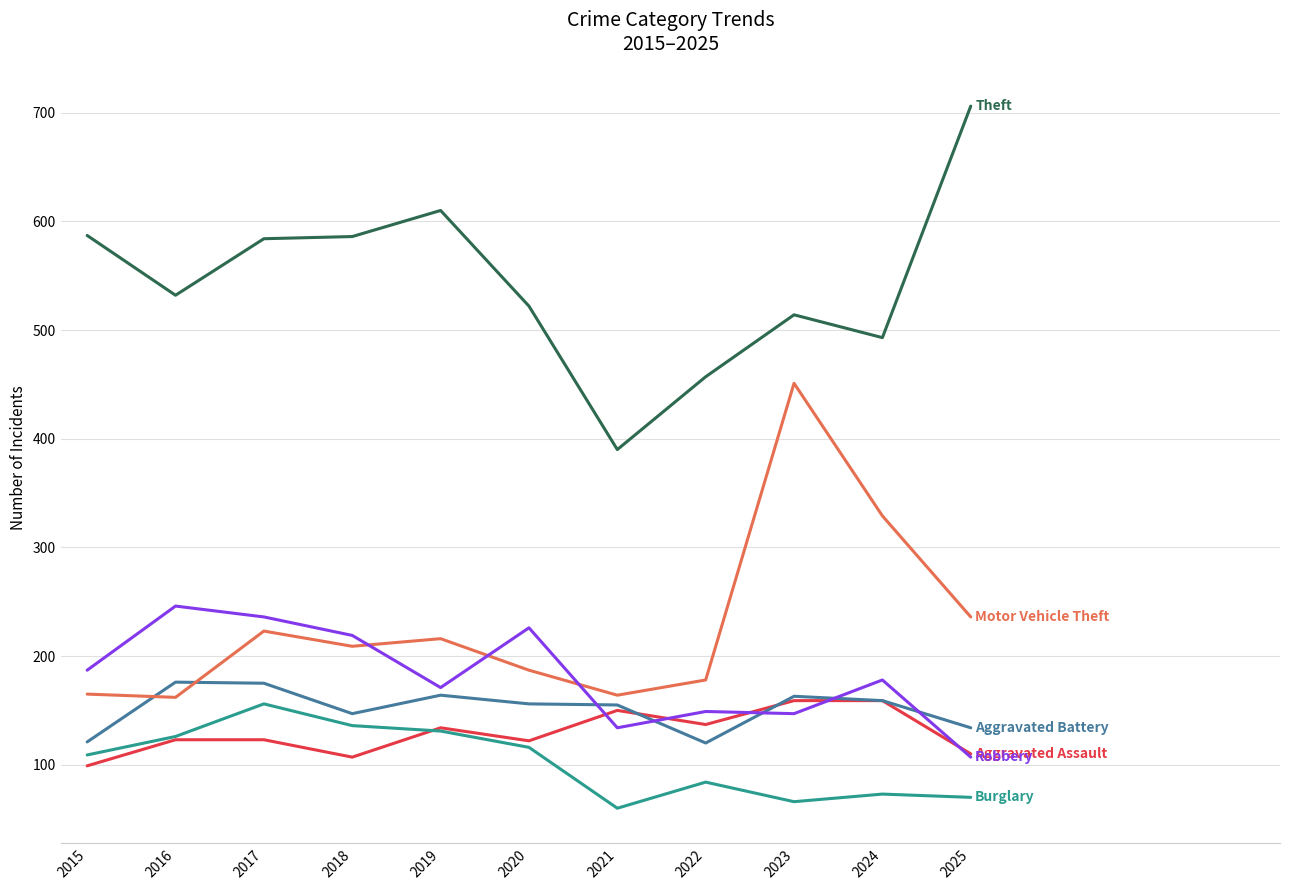

What is the total value across all series at 2022?

1125